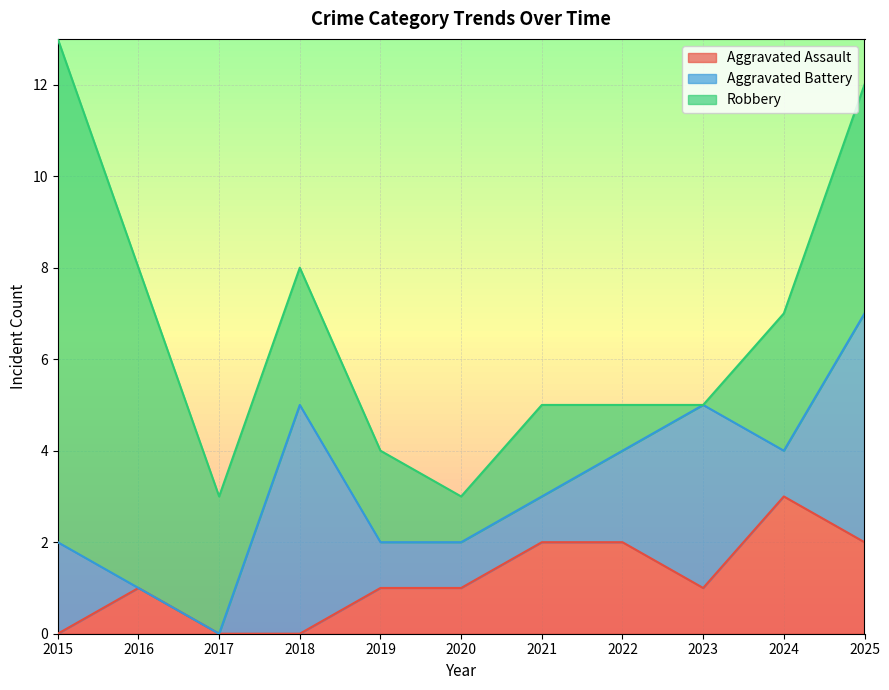

Between 2021 and 2023, which is larger?

2021